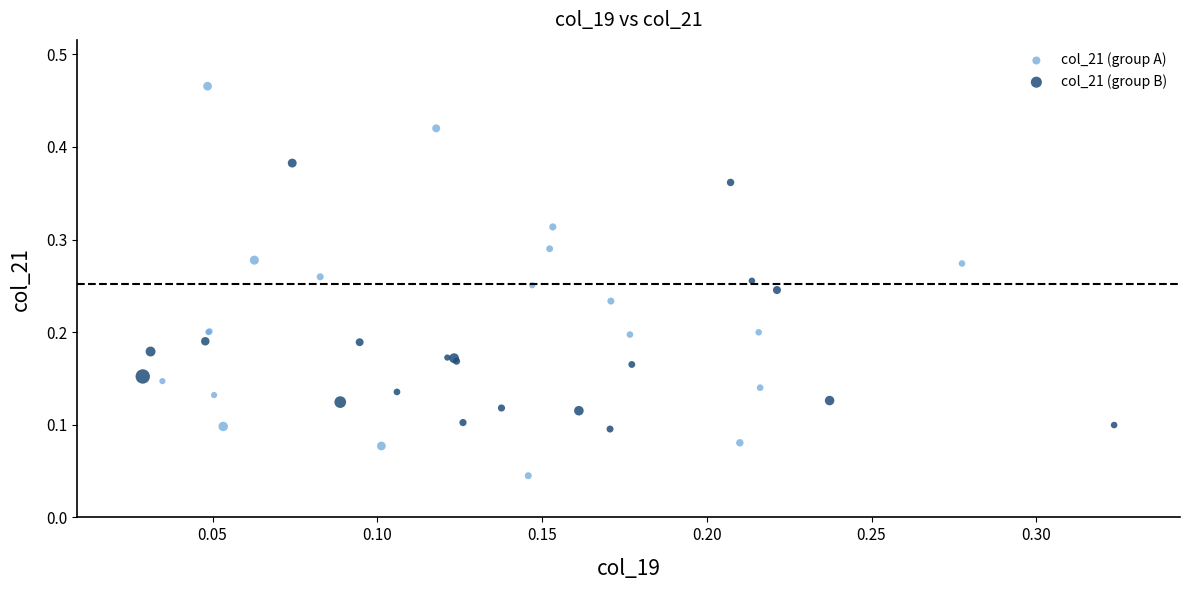

Which series has the widest spread of Y values?

col_21 (group A)